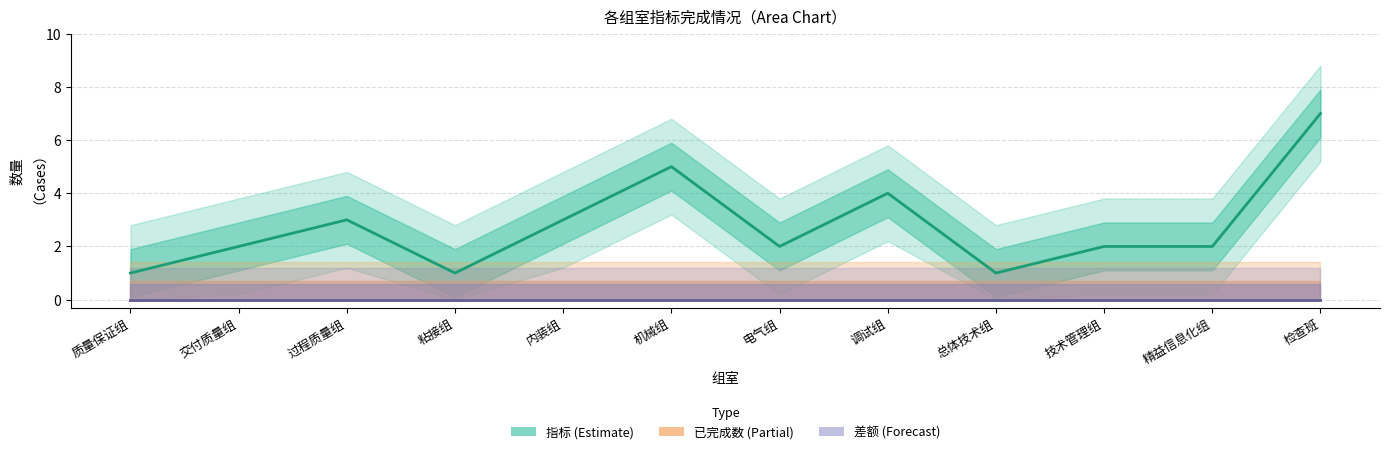

Reading right to left, what are all the values shown in this chart?

指标 (Estimate): 检查班=7	精益信息化组=2	技术管理组=2	总体技术组=1	调试组=4	电气组=2	机械组=5	内装组=3	粘接组=1	过程质量组=3	交付质量组=2	质量保证组=1
已完成数 (Partial): 检查班=0	精益信息化组=0	技术管理组=0	总体技术组=0	调试组=0	电气组=0	机械组=0	内装组=0	粘接组=0	过程质量组=0	交付质量组=0	质量保证组=0
差额 (Forecast): 检查班=0	精益信息化组=0	技术管理组=0	总体技术组=0	调试组=0	电气组=0	机械组=0	内装组=0	粘接组=0	过程质量组=0	交付质量组=0	质量保证组=0